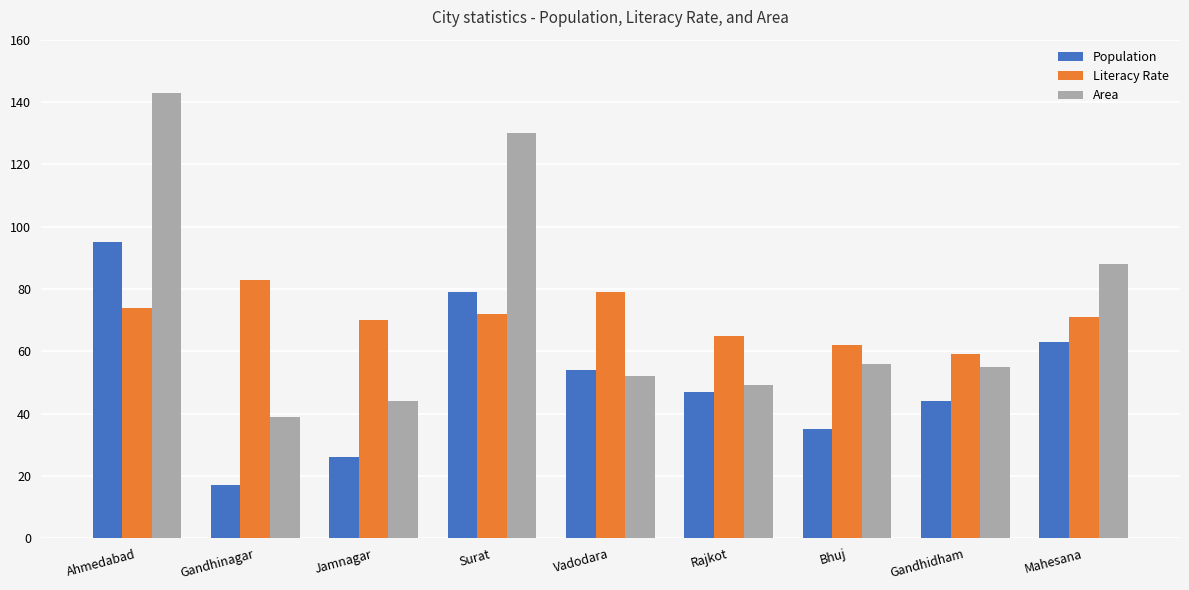

What is the difference between the second highest and second lowest values in the Literacy Rate series?

17